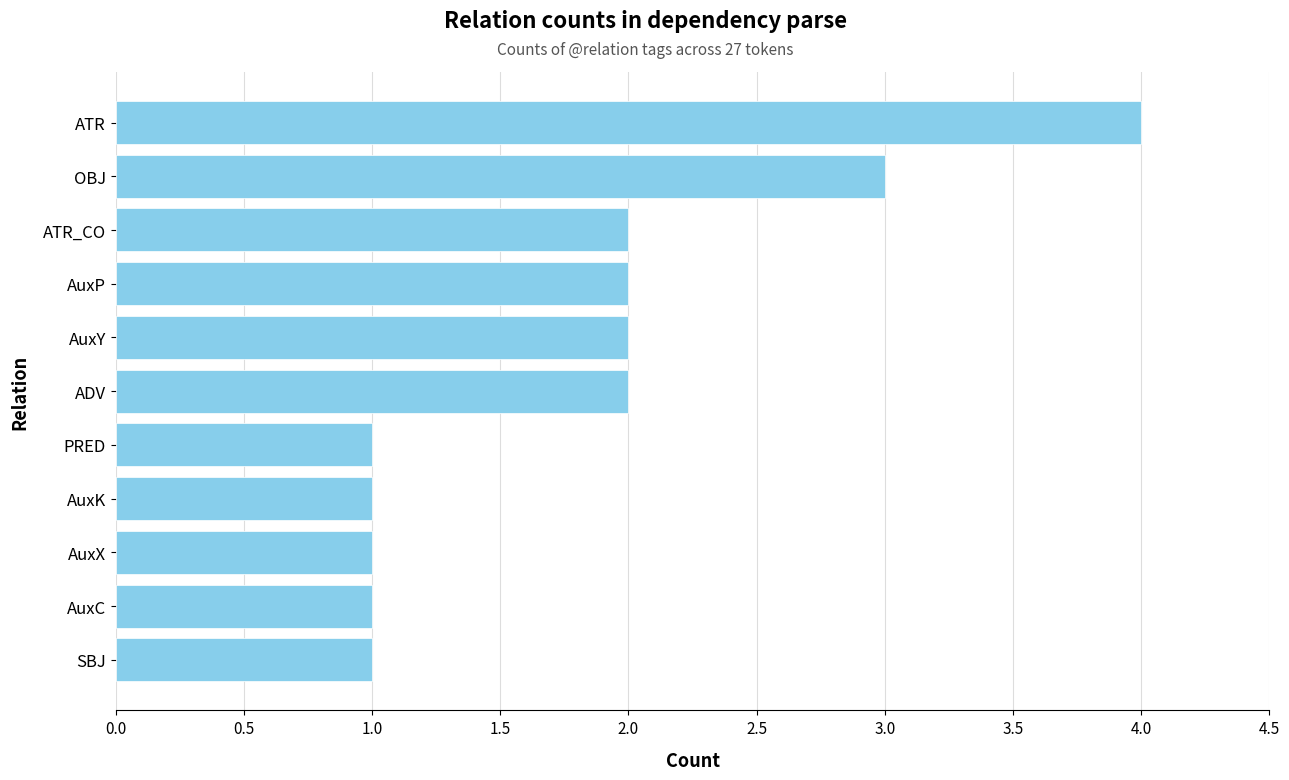

Is it true that the value at ADV is 3?

False